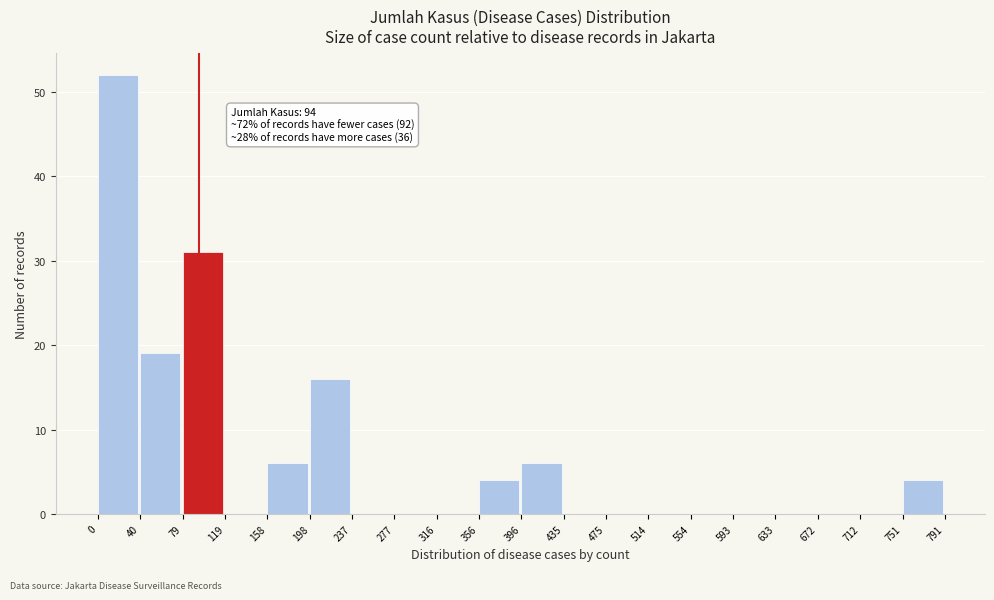

Over which range of the x-axis is the bar tallest?

0 to 40